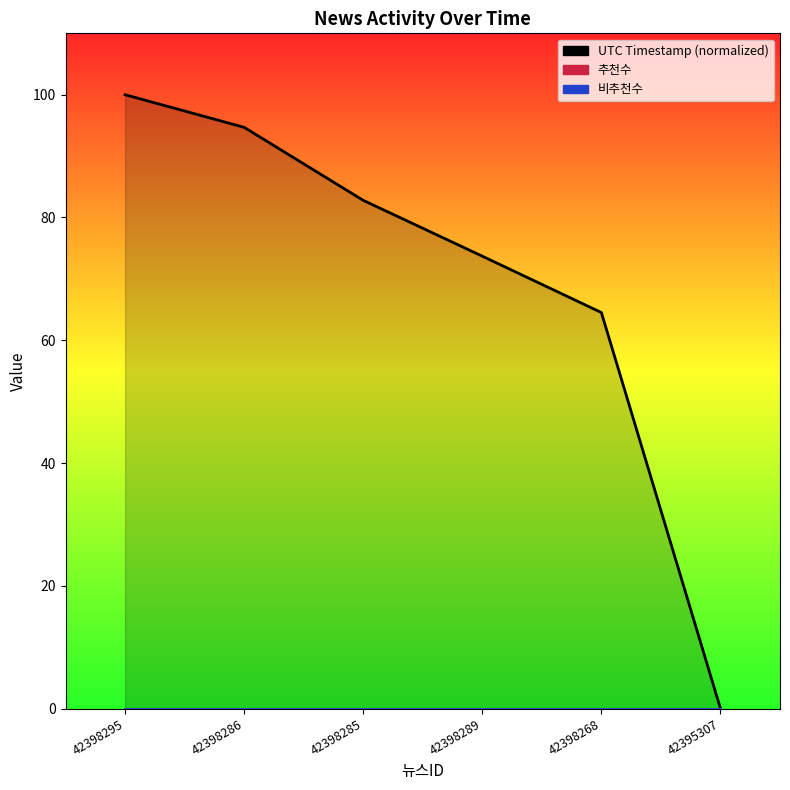

True or false: 추천수 and UTC Timestamp intersect in this chart.

False